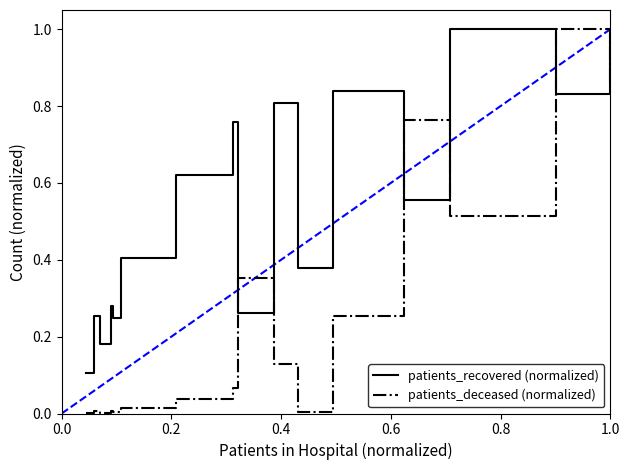

True or false: patients_recovered (normalized) and patients_deceased (normalized) cross at least once.

True